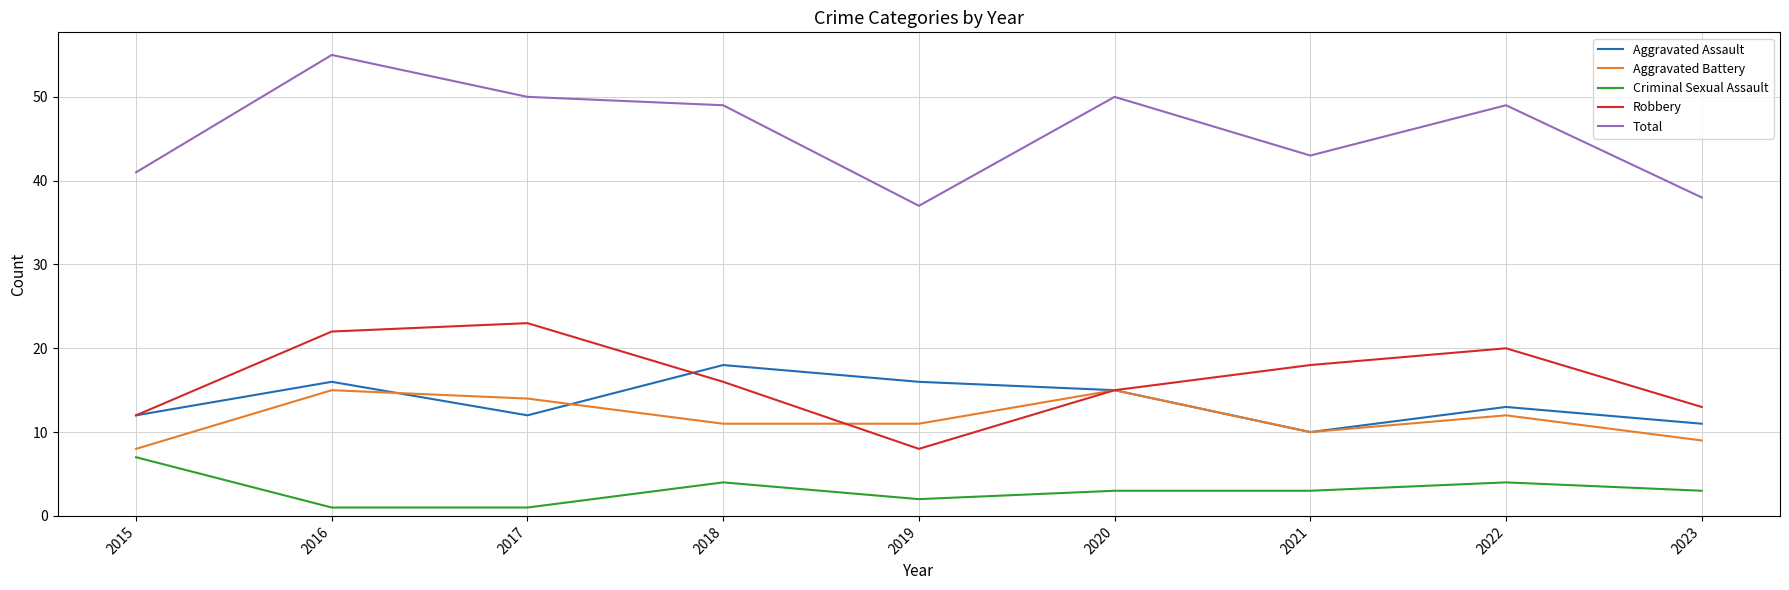

At 2022, list the series in order from largest to smallest.

Total, Robbery, Aggravated Assault, Aggravated Battery, Criminal Sexual Assault